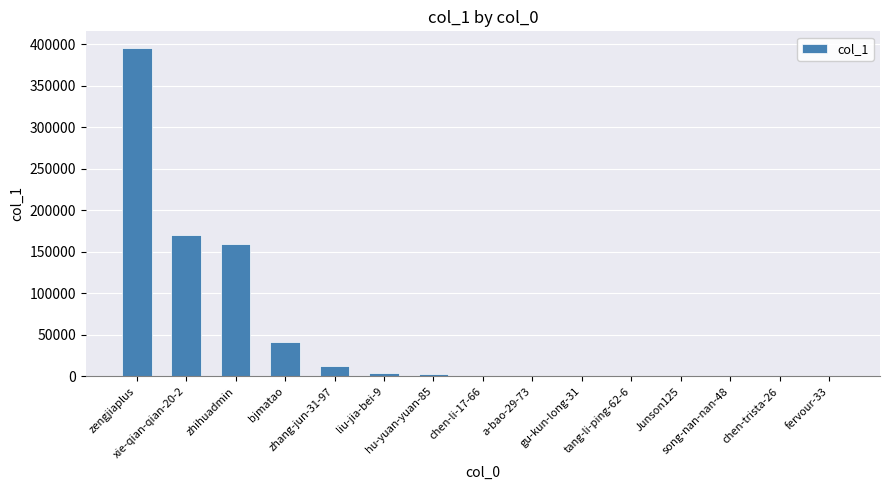

What is the maximum value shown in the chart?

396058